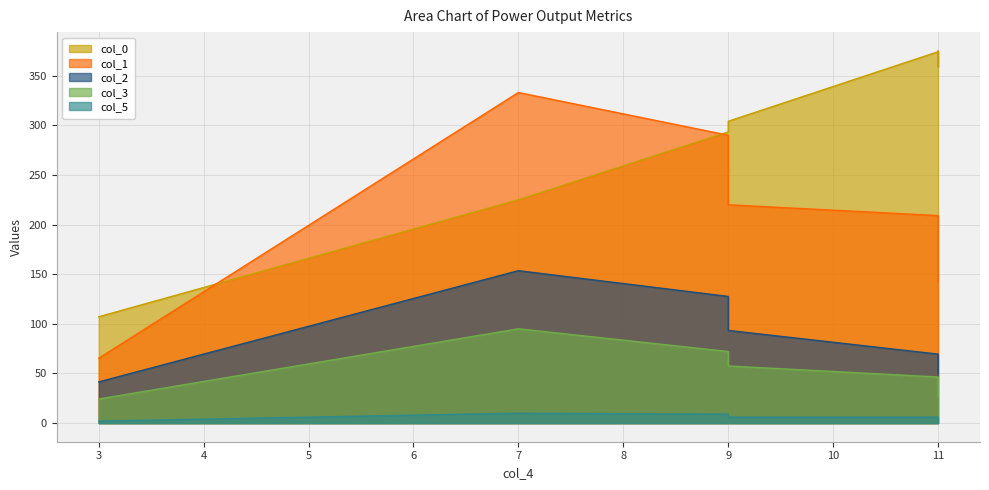

Where is col_3 nearest to the value 59?

9